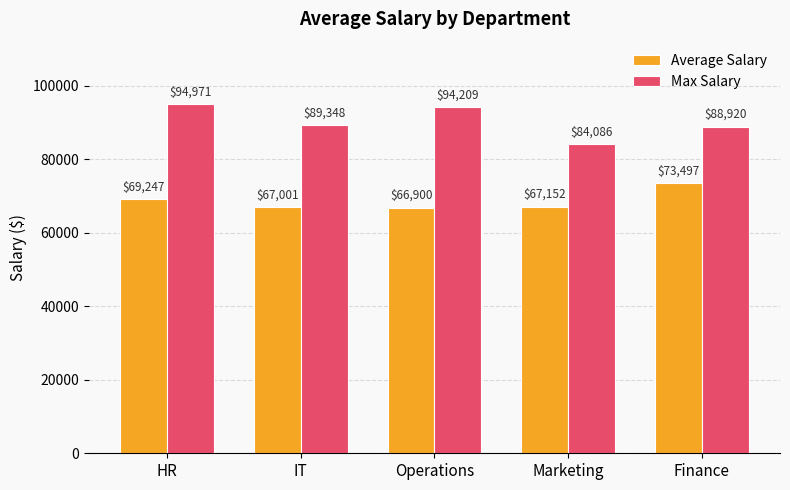

Which series has the largest total across all categories?

Max Salary